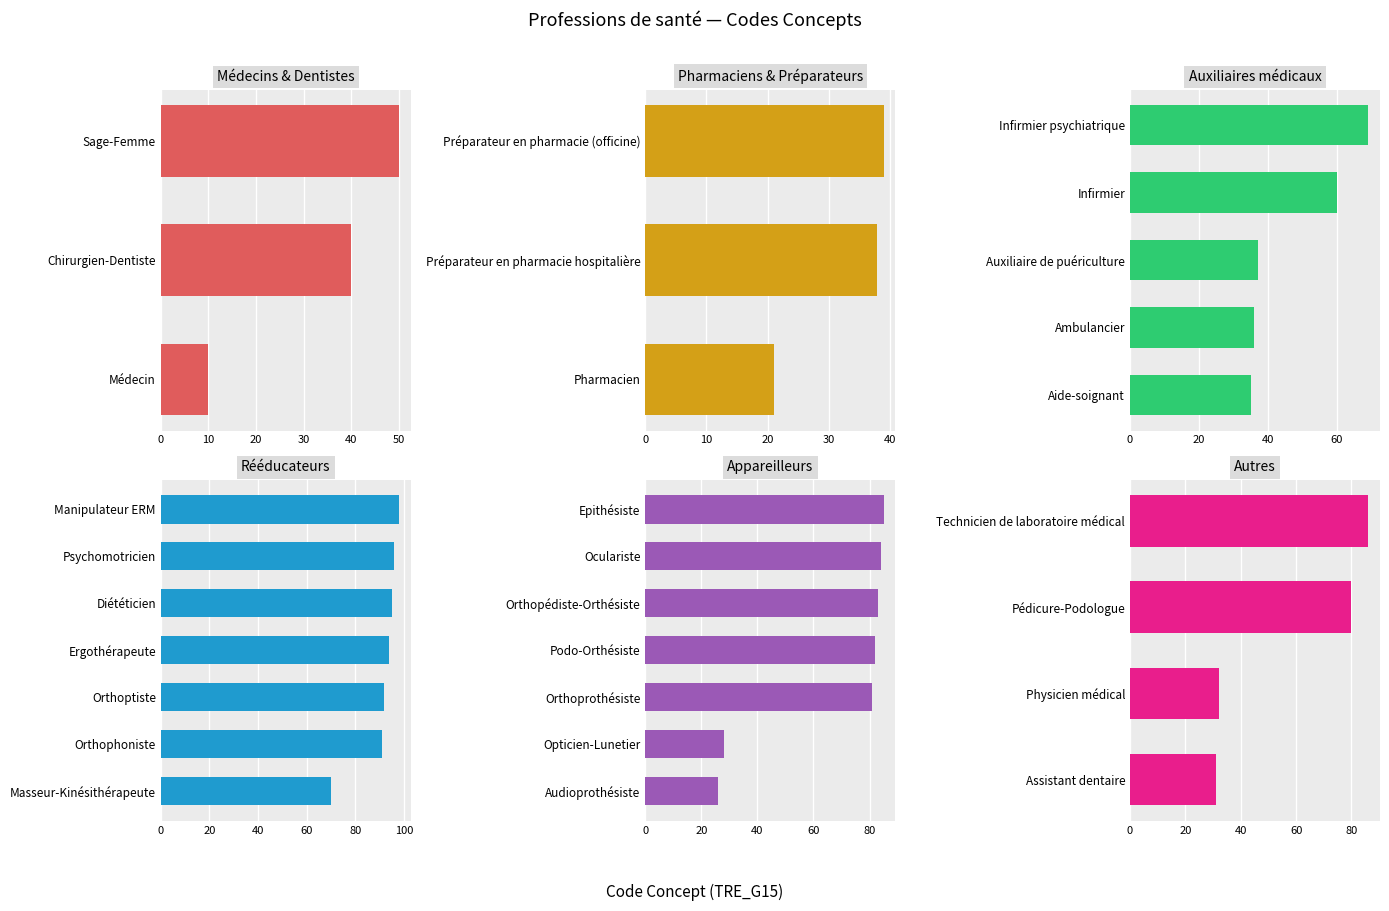

What value does the data have at Oculariste?

84